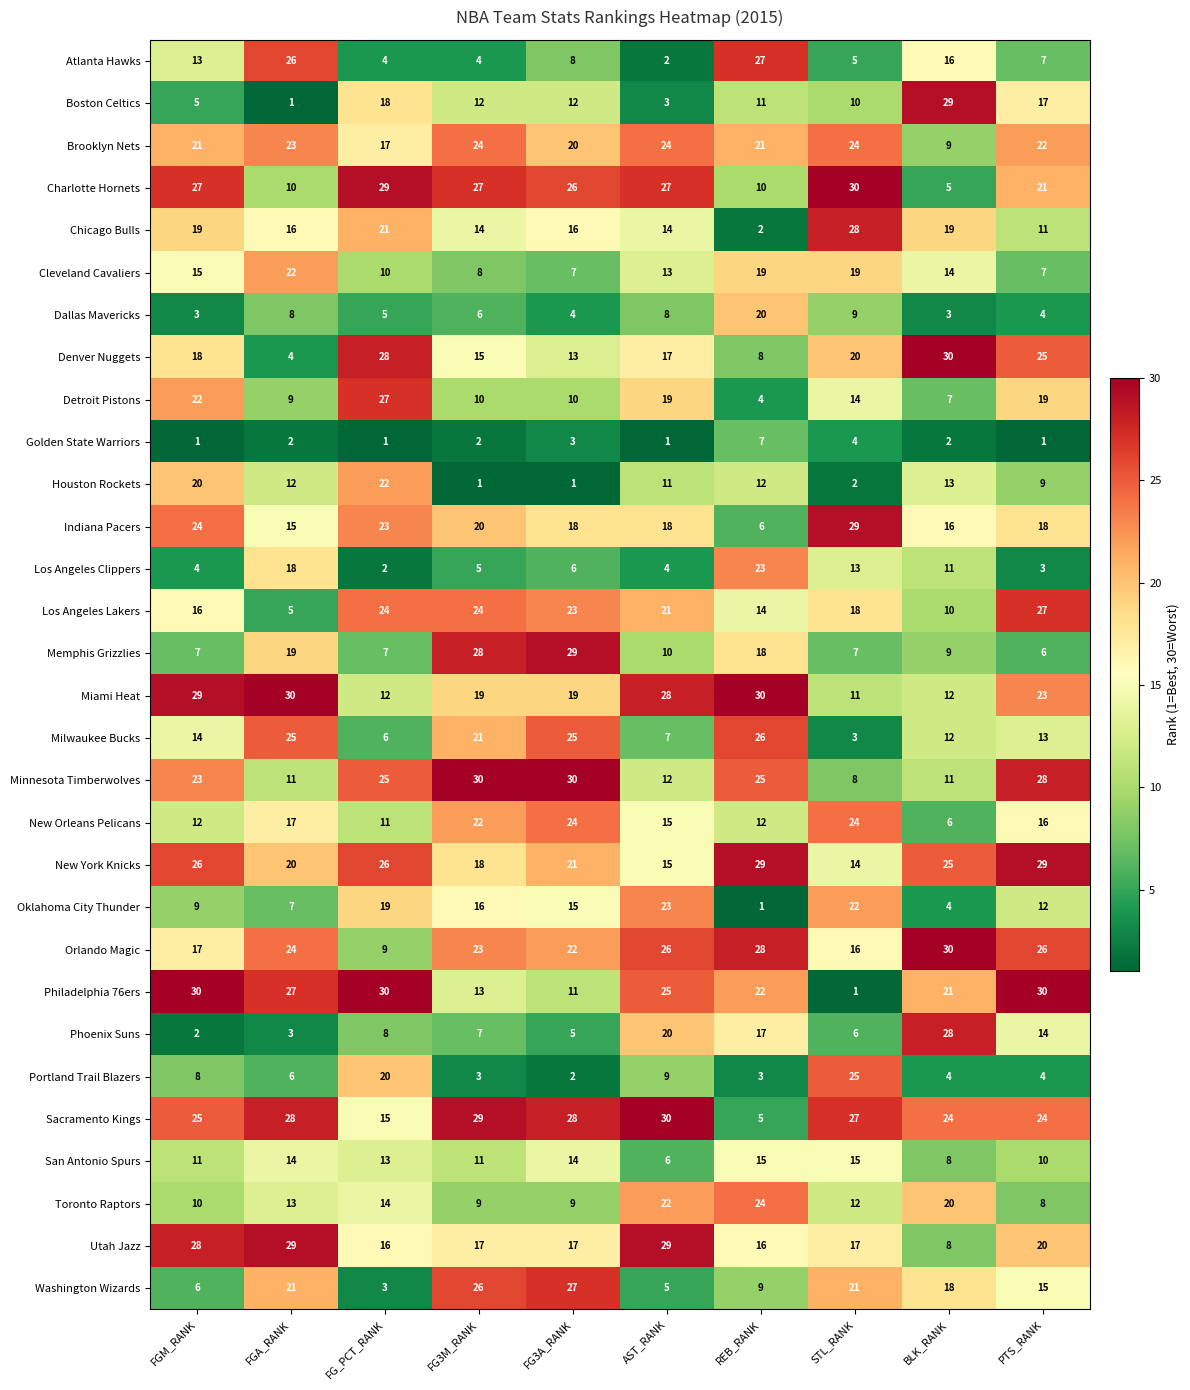

What is the minimum value for Charlotte Hornets?

5